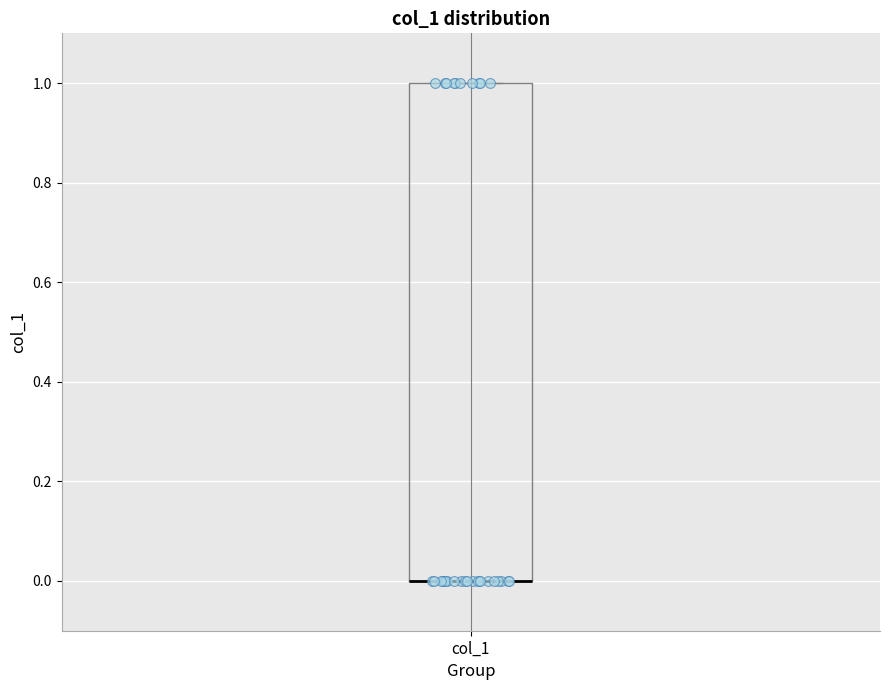

Transcribe this box plot: give where the median line is, the range the box spans, and where the two whiskers end, as read against the y-axis. The values are not printed on the chart, so give them approximately, as read against the axis.

median 0 (drawn on the box's lower edge), box 0 to 1, whiskers 0 to 1